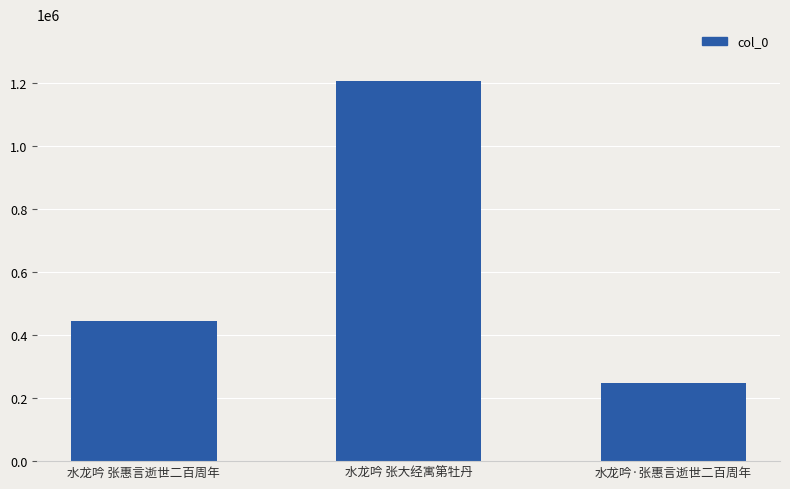

What is the difference between the maximum and minimum values?

958824